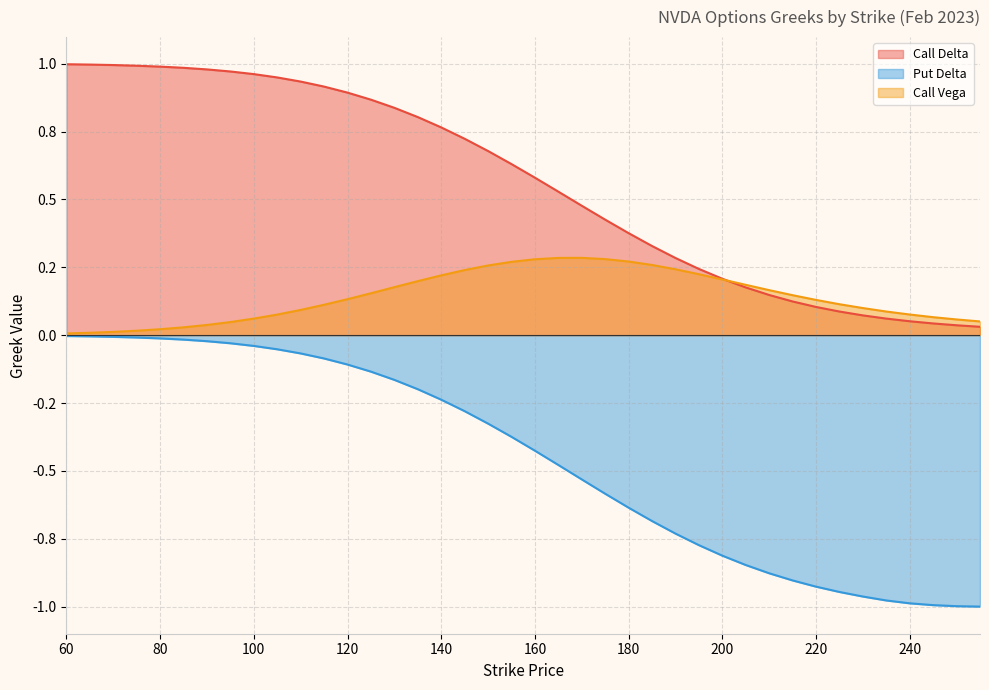

What are all the series names shown in the legend?

Call Delta, Put Delta, Call Vega